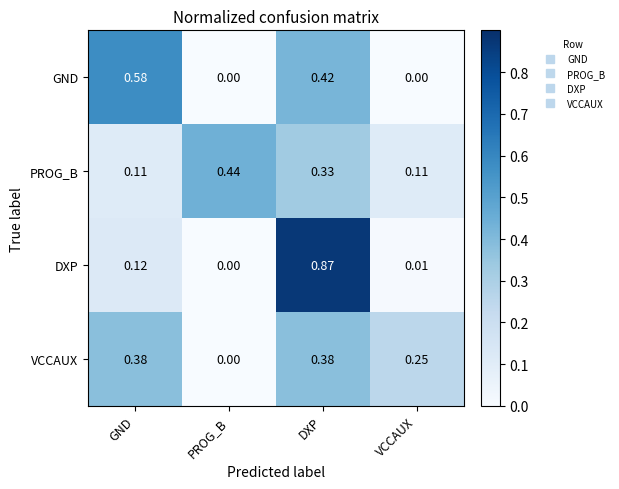

At which label does DXP reach its minimum?

PROG_B